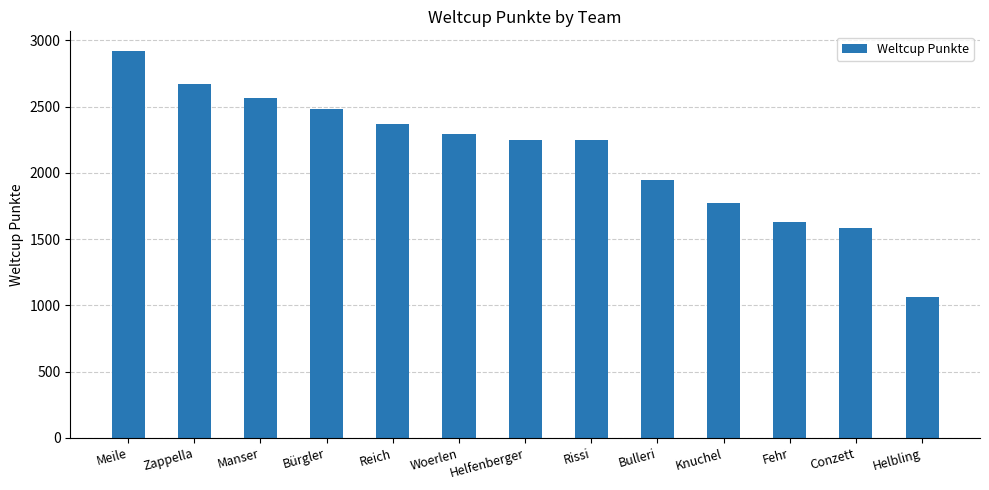

What position from the right is Reich?

9